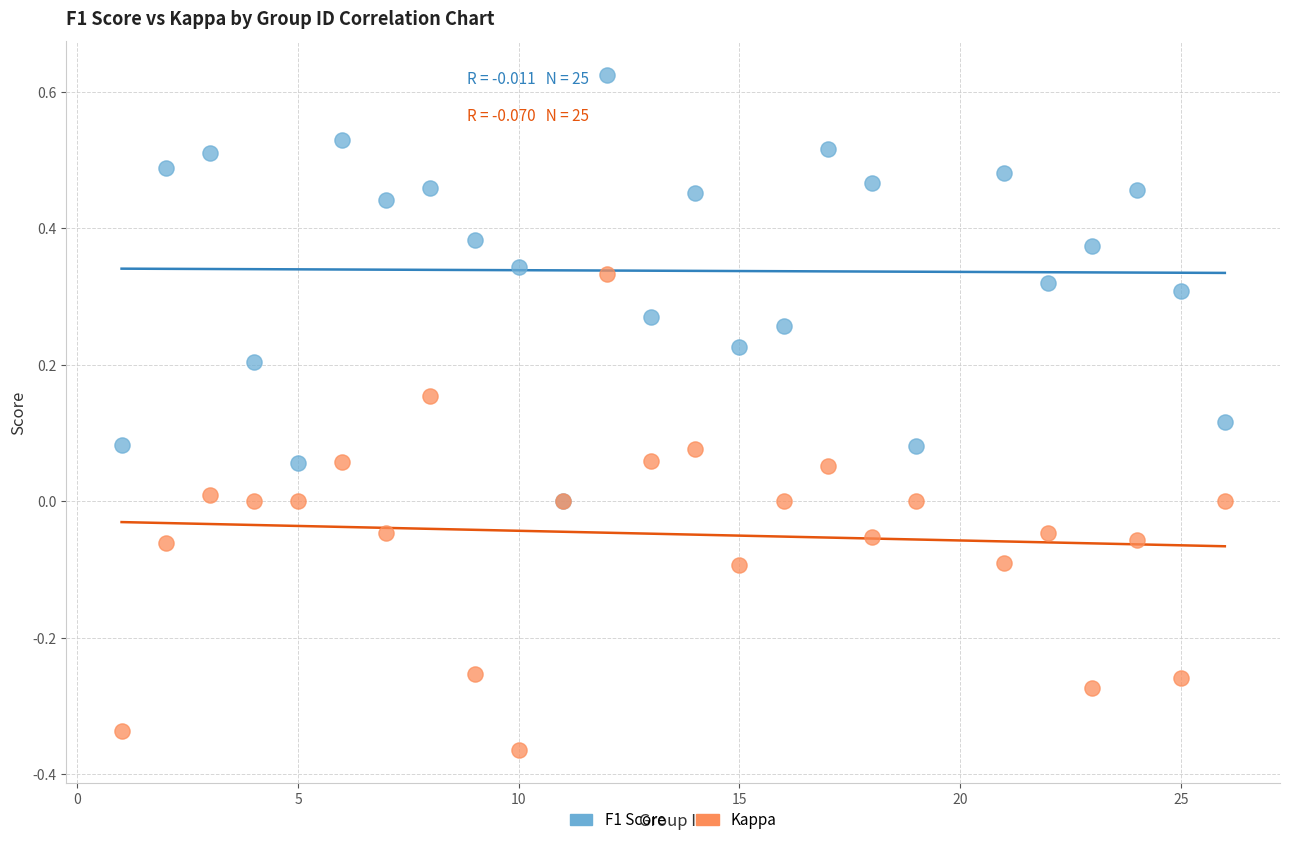

What are all the series names shown in the legend?

F1 Score, Kappa